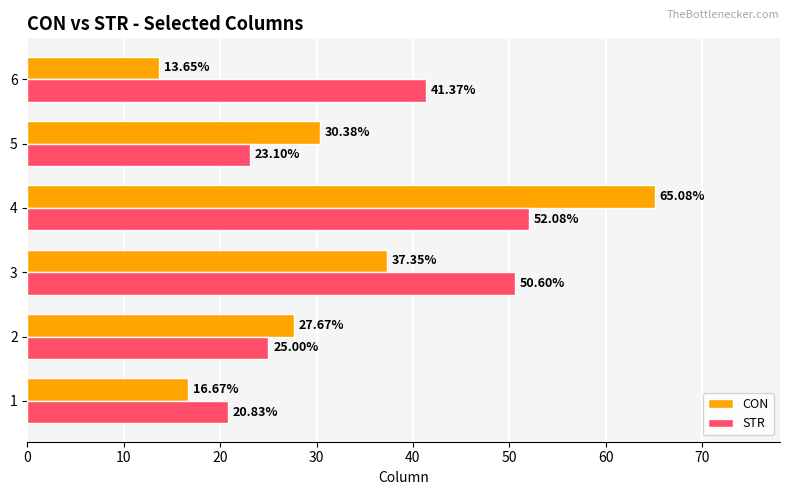

What is the difference between the second highest and second lowest values in the CON series?

20.7